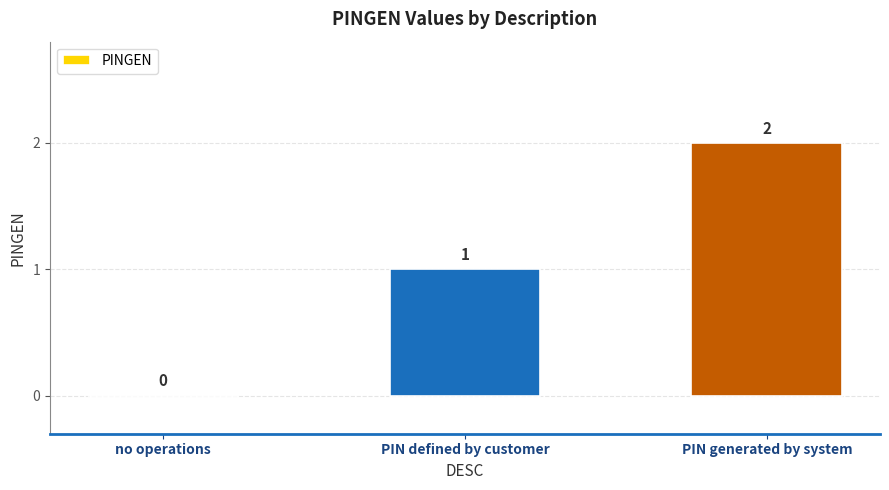

What is the sum of all values?

3